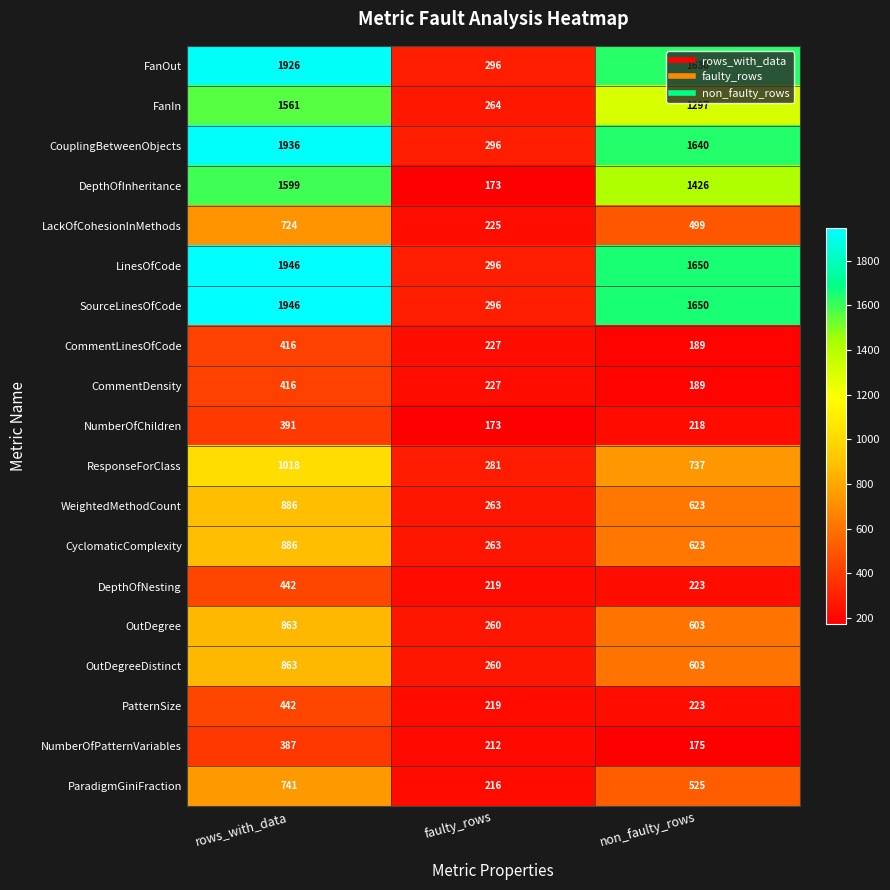

At how many categories does at least one series exceed 1201?

2